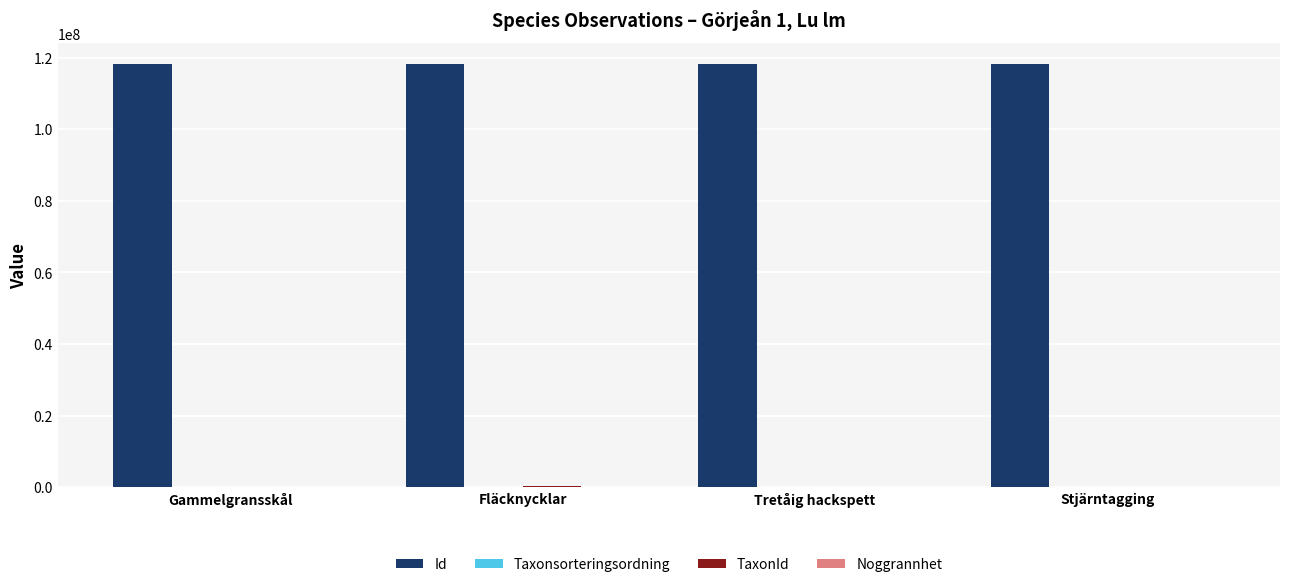

Which series has the largest total across all categories?

Id